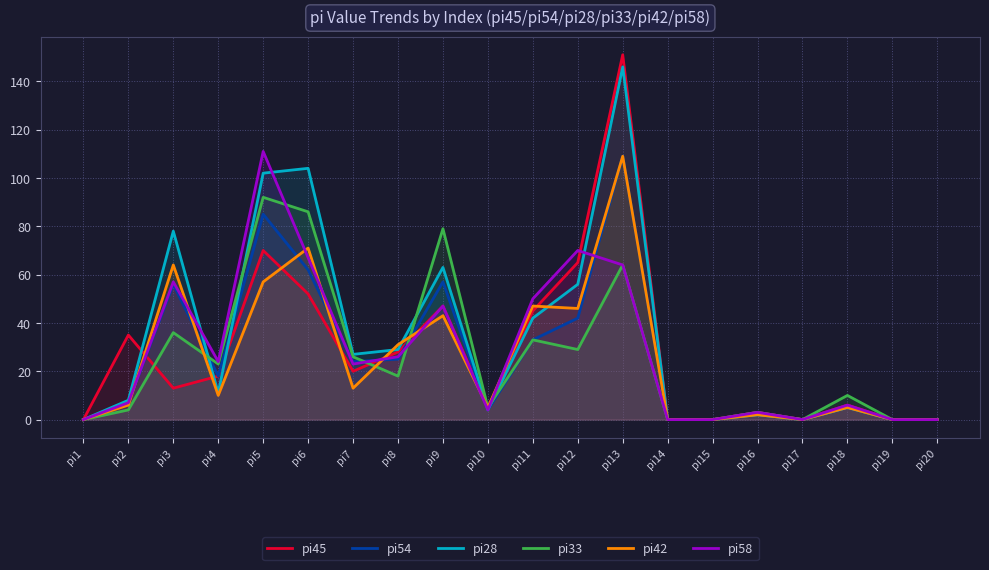

Rank the series by their maximum value, from lowest to highest.

pi33, pi54, pi42, pi58, pi28, pi45